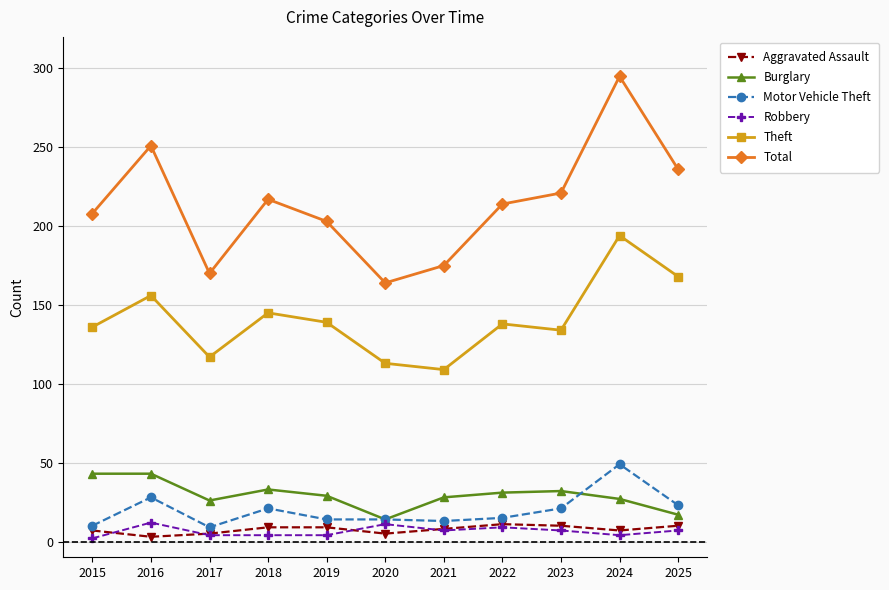

What is the difference between the highest and lowest values at 2020?

159